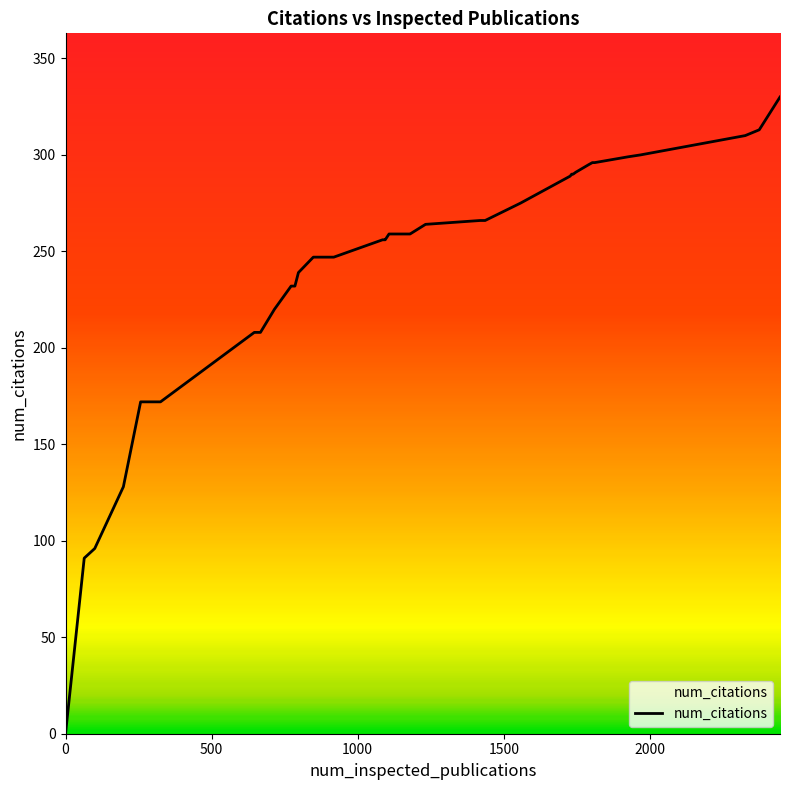

What is the difference between the maximum and minimum values?

330